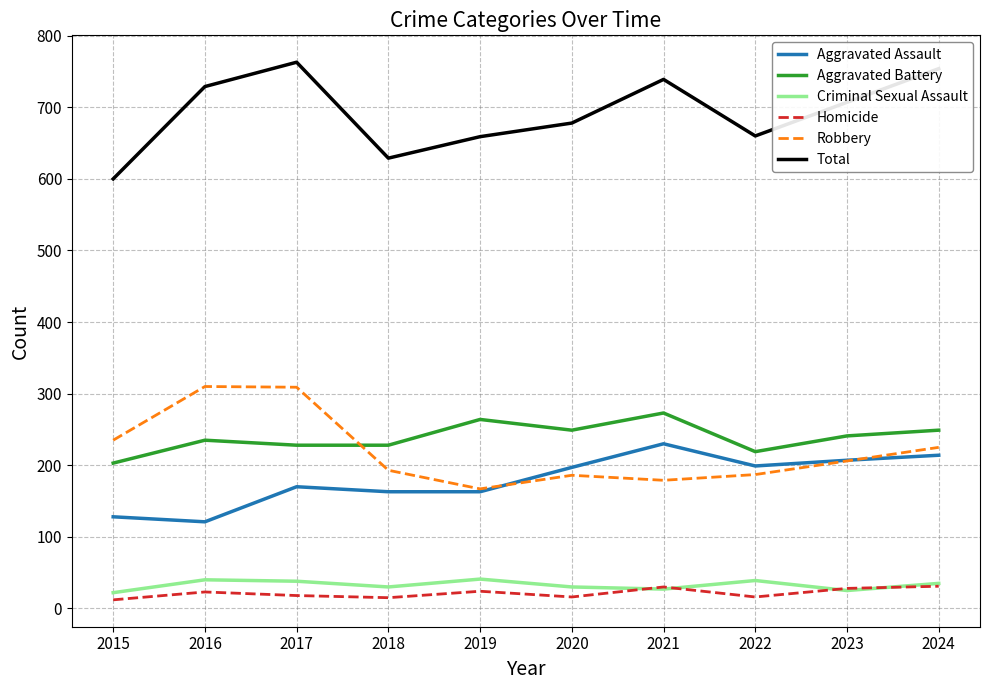

Which series has the largest total across all categories?

Total